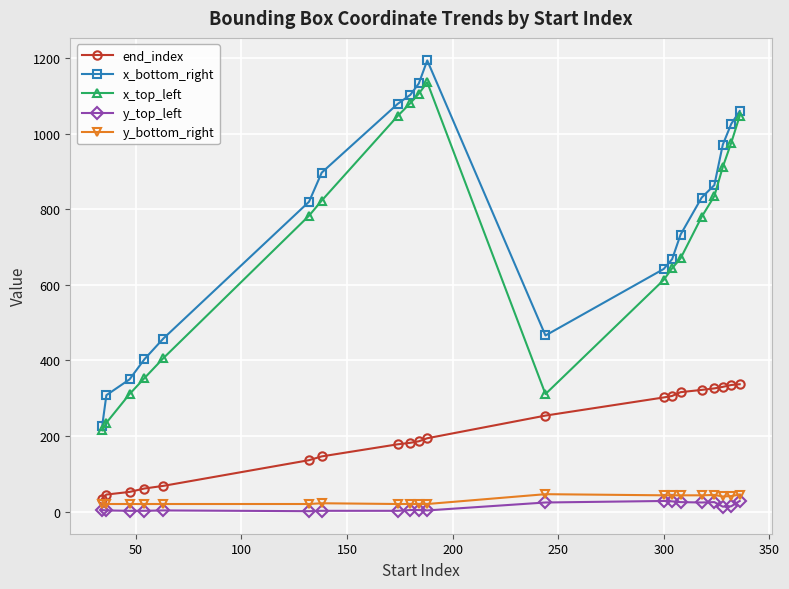

True or false: x_bottom_right has more than 2 interior local peaks.

False